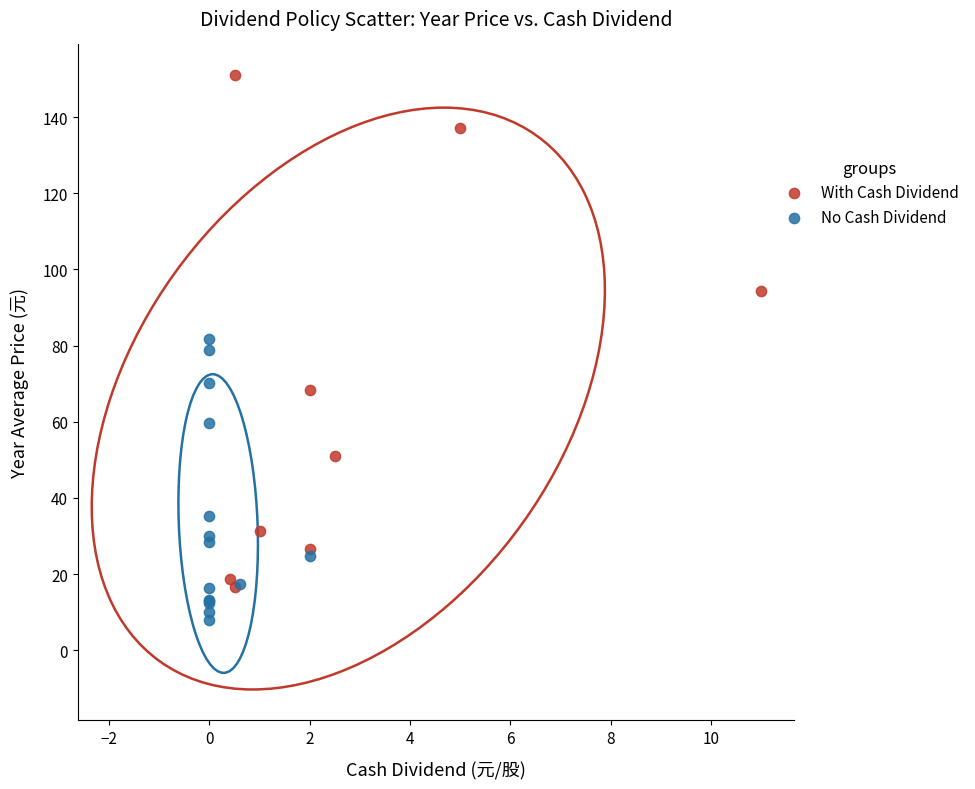

Which series reaches the minimum Y coordinate?

No Cash Dividend